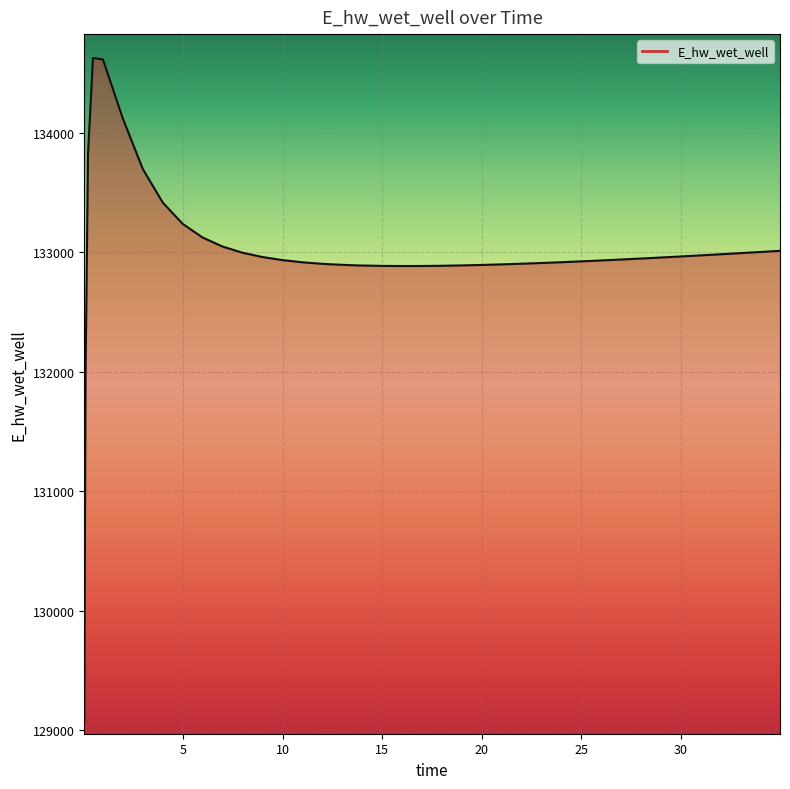

What is the difference between the maximum and minimum values?

5557.6